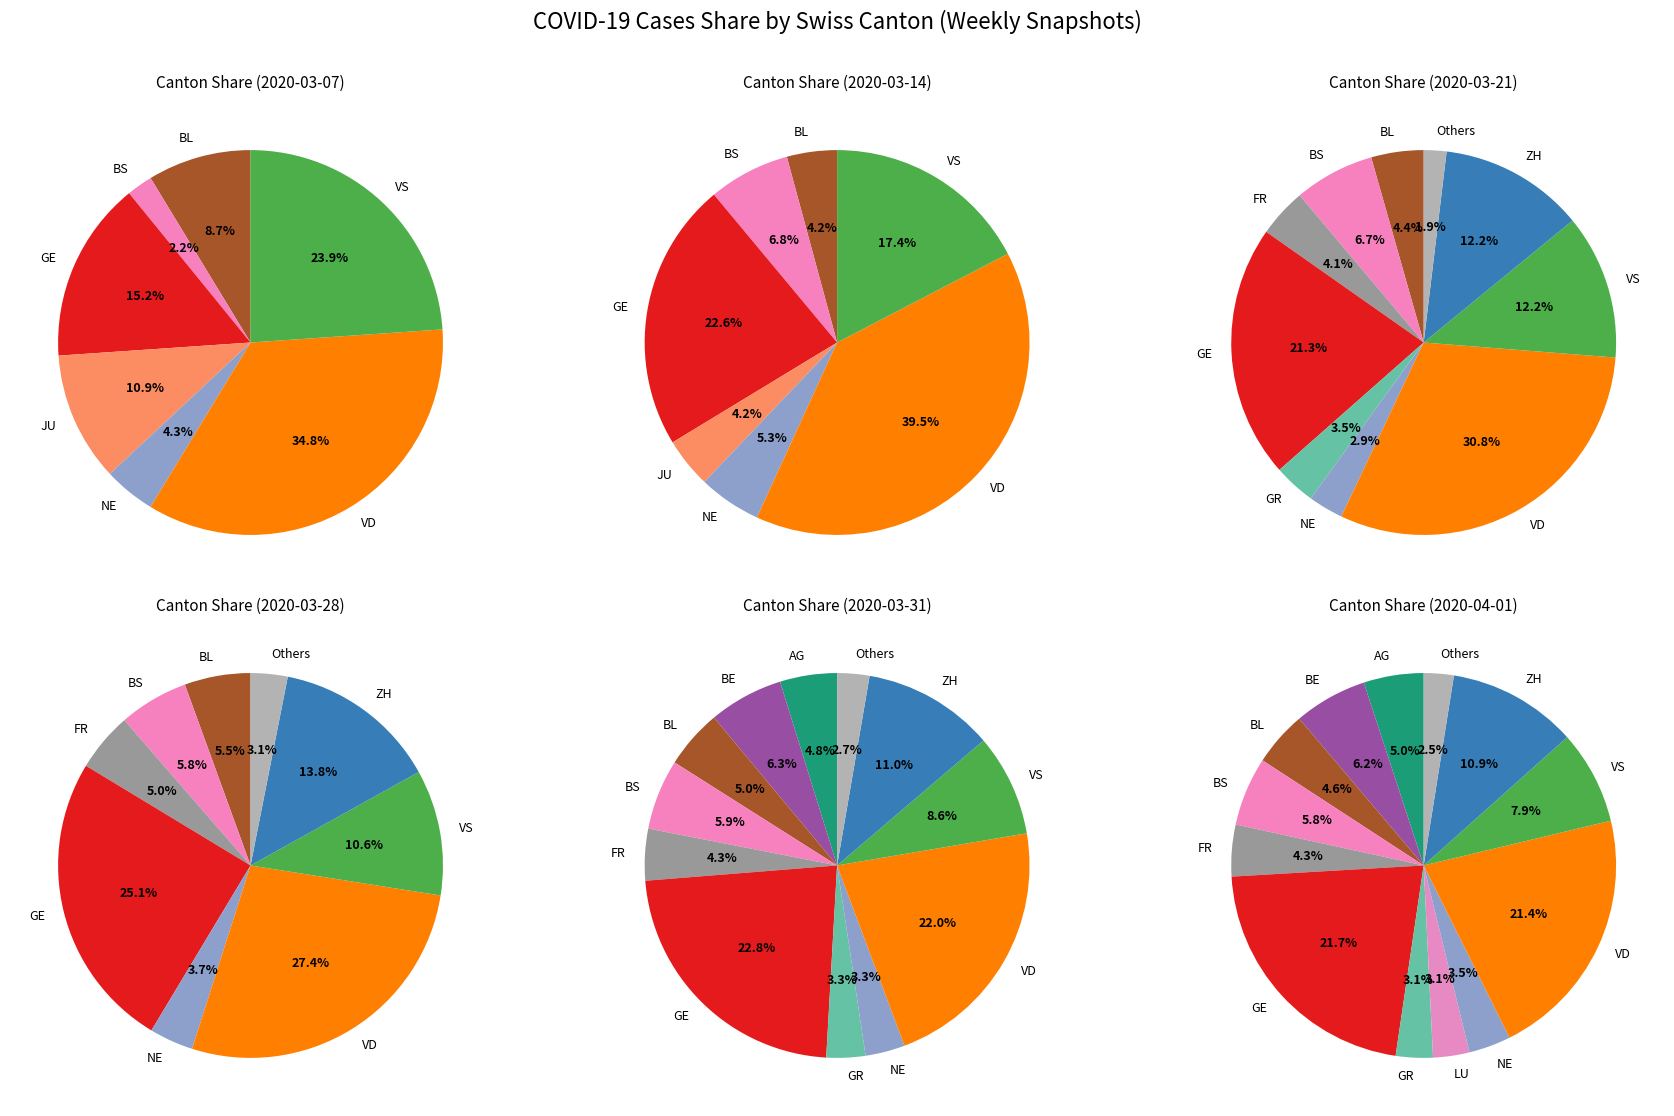

To the nearest percent, what portion does ZH represent?

11%